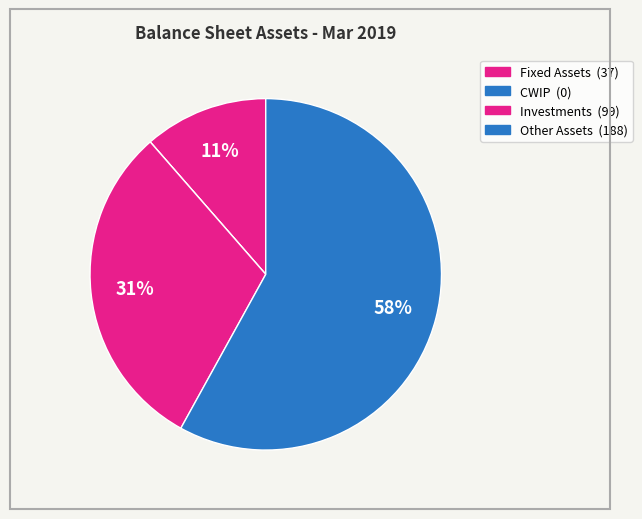

Does any single category account for the majority?

Yes